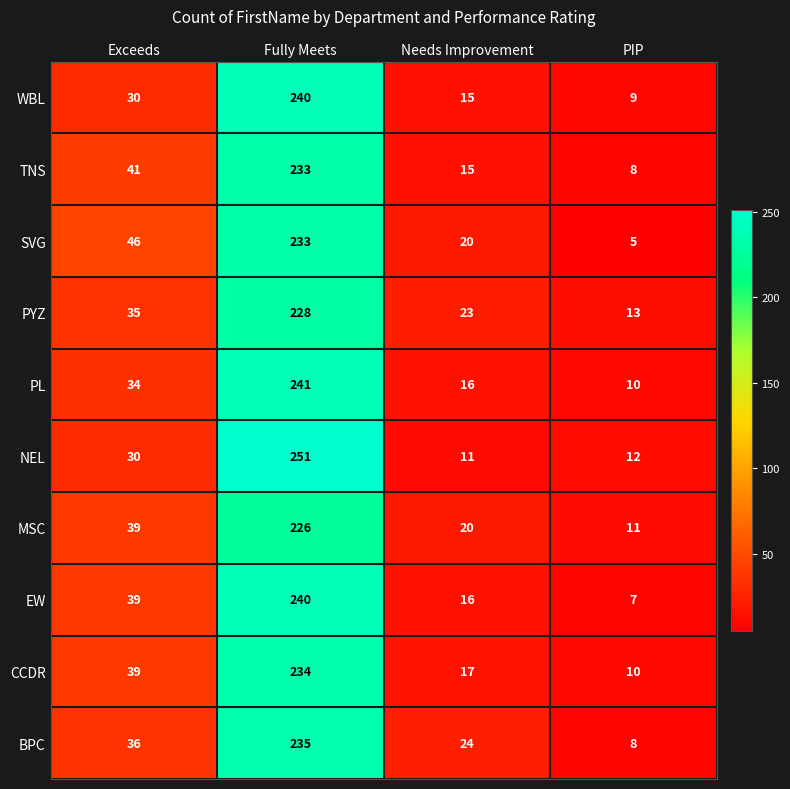

Is the value of MSC at Exceeds greater than the value of TNS at Fully Meets?

No